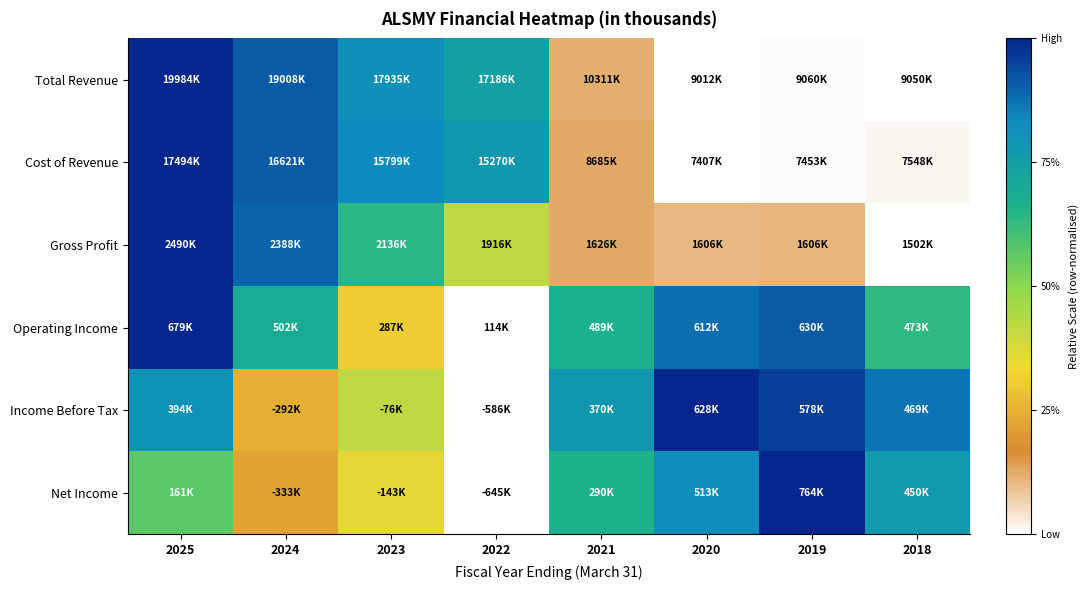

Between 2023 and 2020, which is larger?

2023